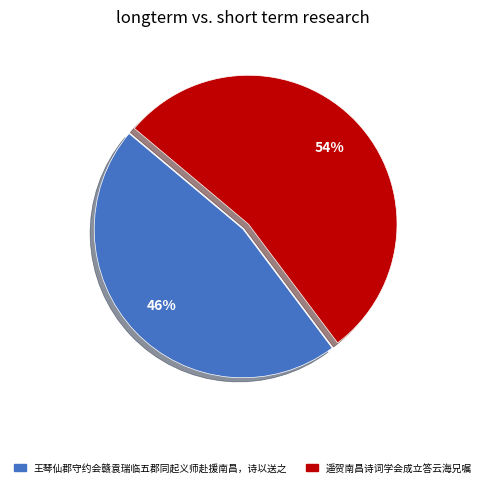

Combined, do 王琴仙郡守约会赣袁瑞临五郡同起义师赴援南昌，诗以送之 and 遥贺南昌诗词学会成立答云海兄嘱 account for over 50%?

Yes